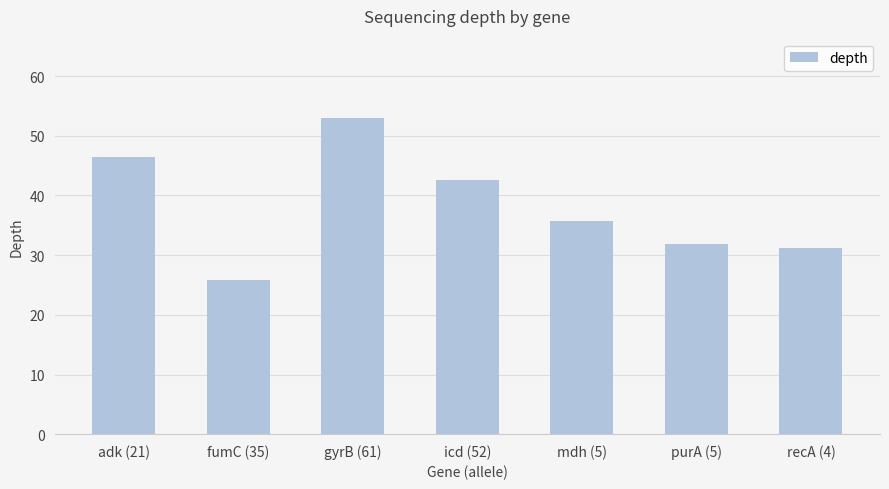

How many series are shown in this chart?

1